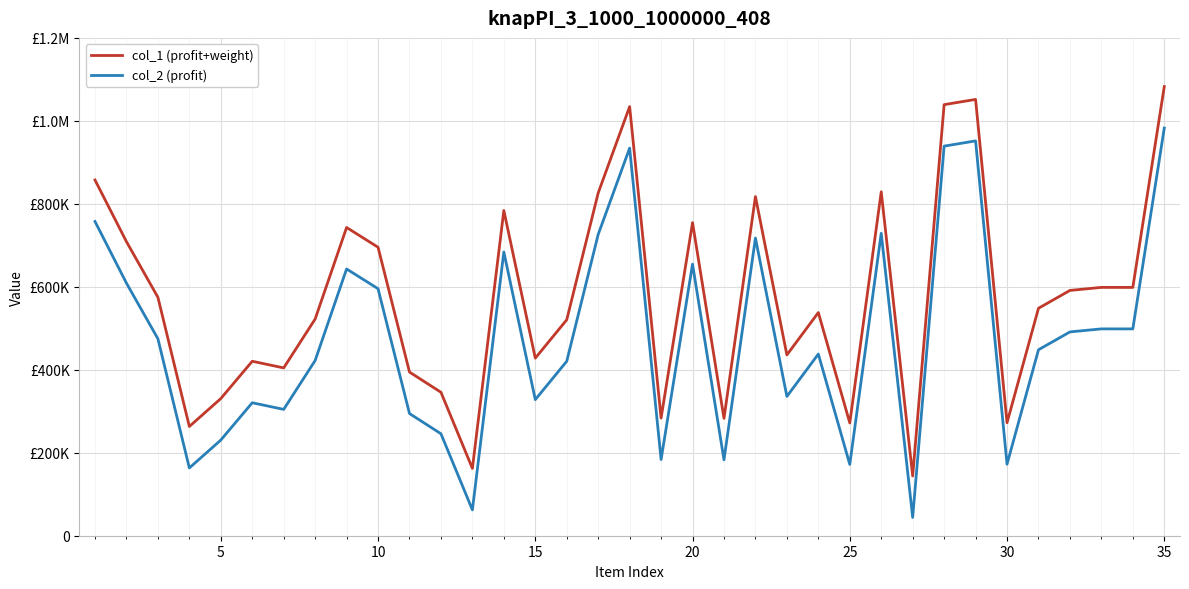

What are all the series names shown in the legend?

col_1 (profit+weight), col_2 (profit)